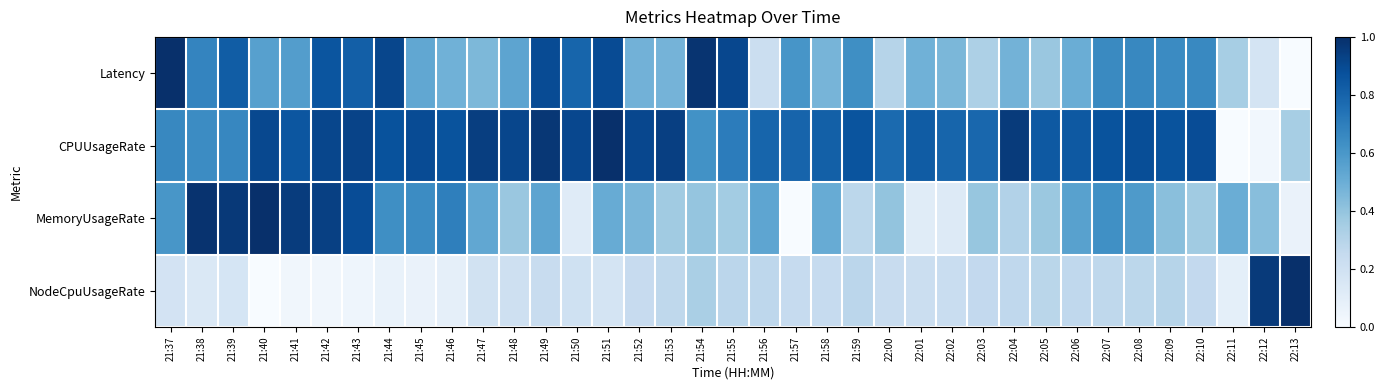

What is the total value across all series at 21:37?

2.4